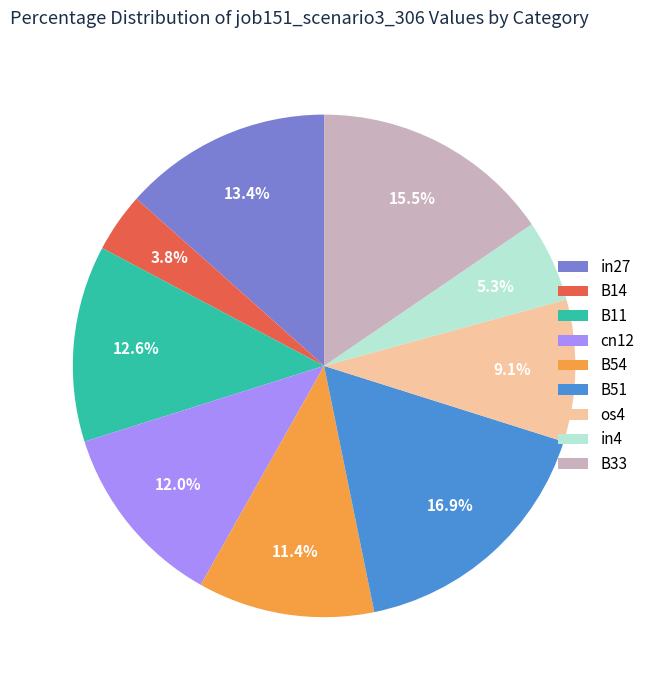

The cn12 slice represents 12% of the pie. True or false?

True